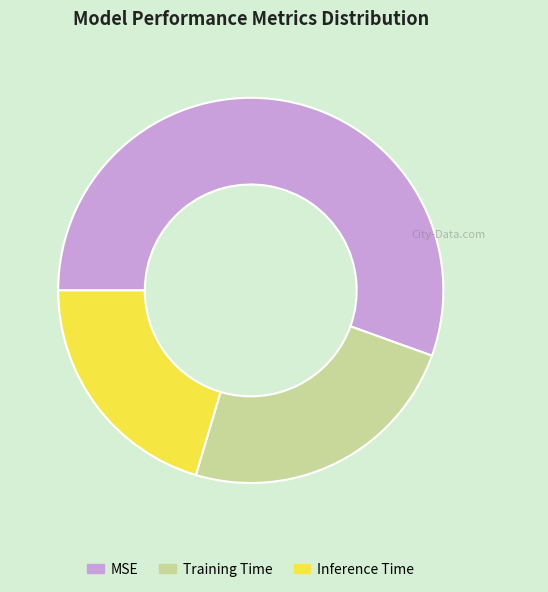

Between Training Time and Inference Time, which is larger?

Training Time